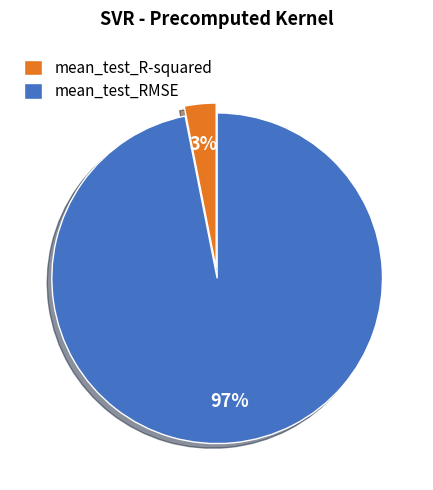

To the nearest percent, what is the combined percentage of mean_test_R-squared and mean_test_RMSE?

100%